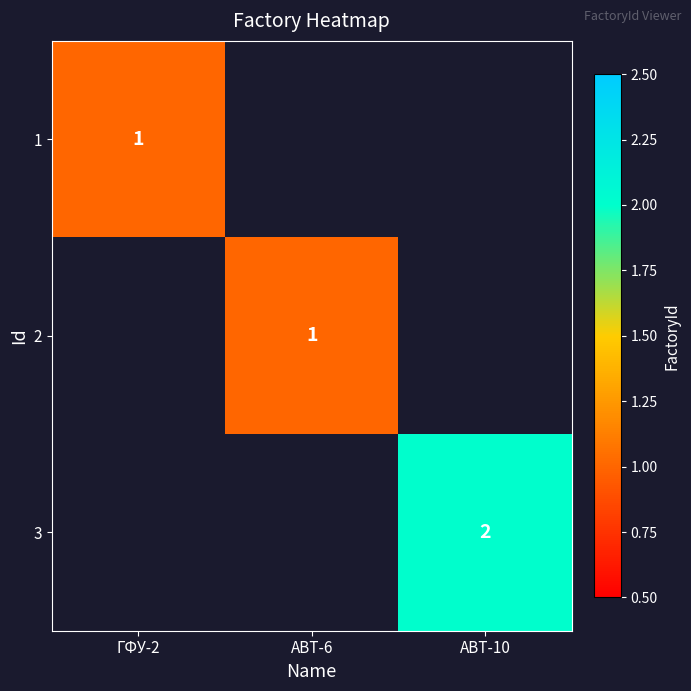

Which label corresponds to the largest value in the chart?

ABT-10